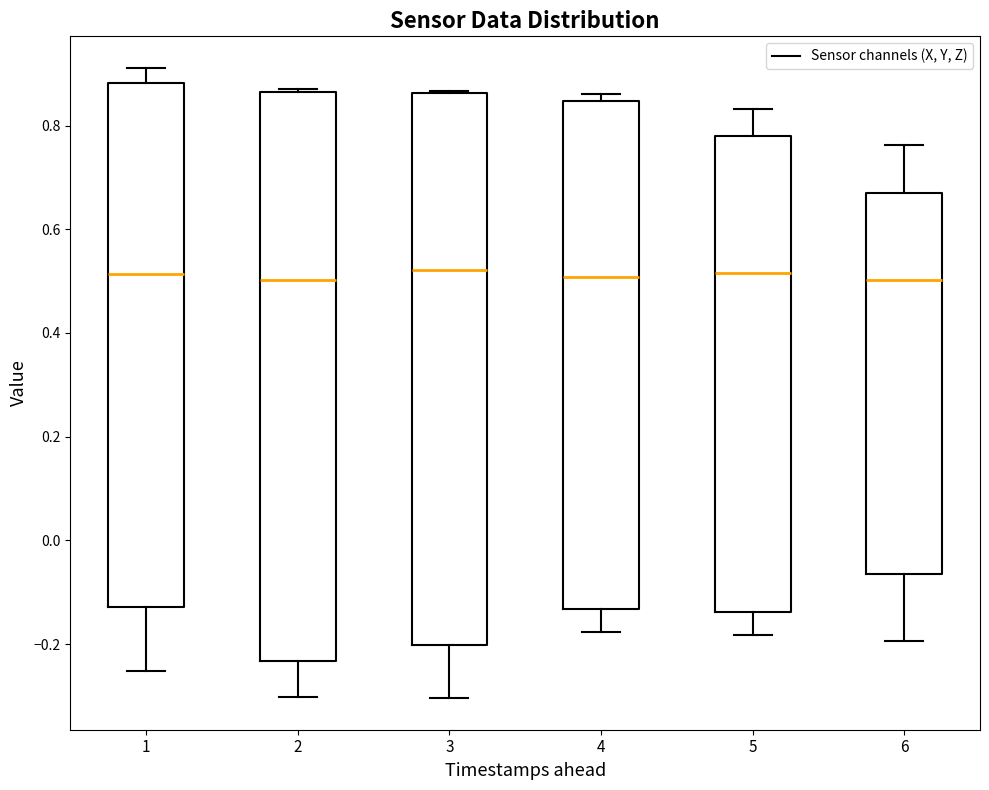

Where does the upper whisker of the box at x = 5 end on the y-axis? The values are not printed on the chart, so give them approximately, as read against the axis.

0.84